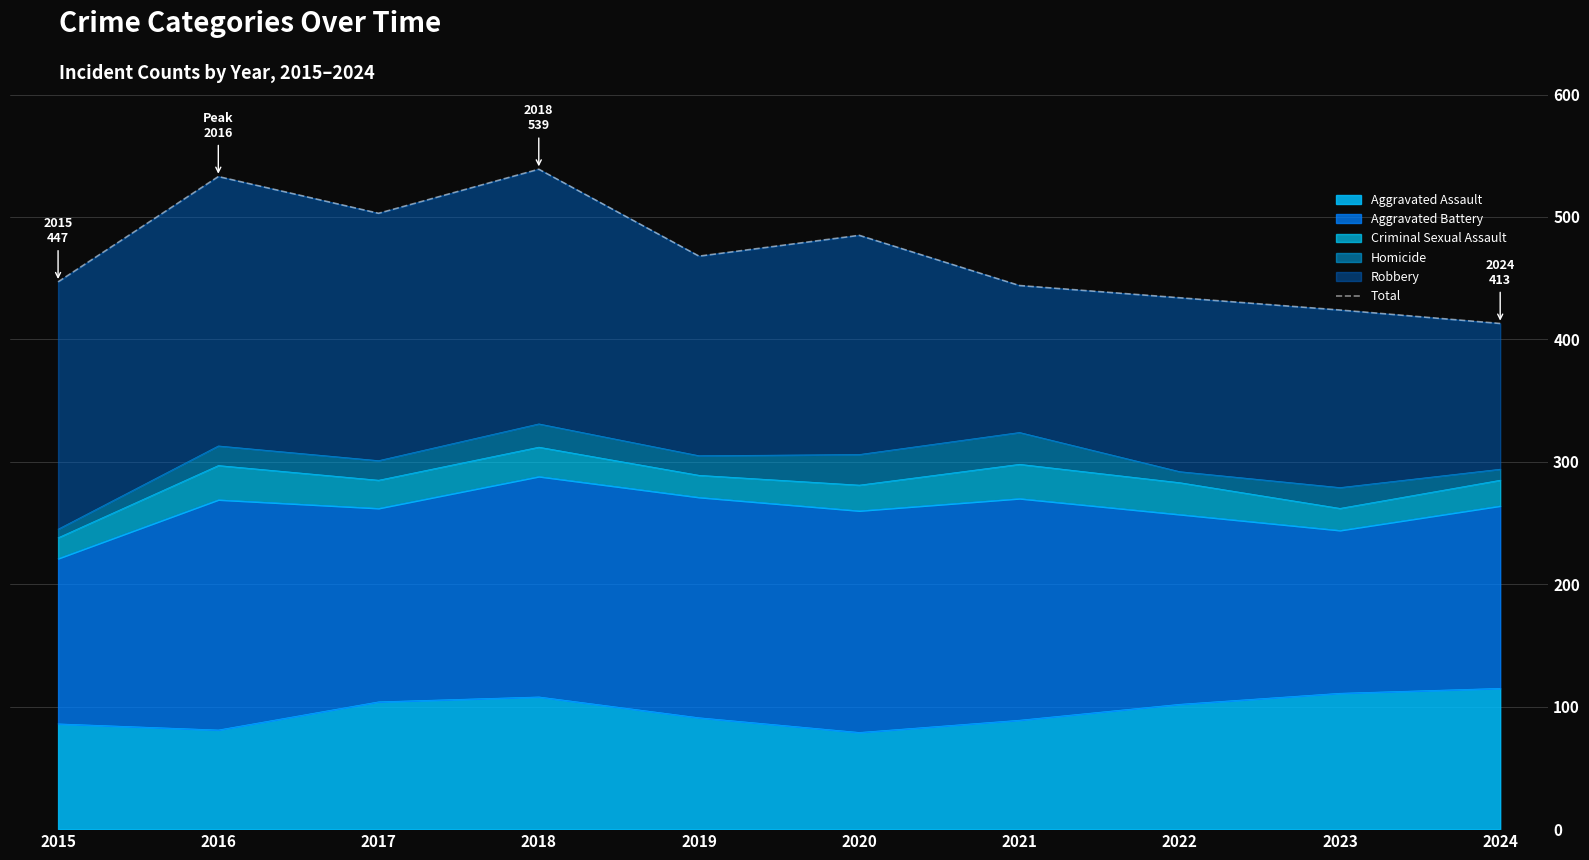

Rank the categories by value from highest to lowest.

2018, 2016, 2017, 2020, 2019, 2015, 2021, 2022, 2023, 2024